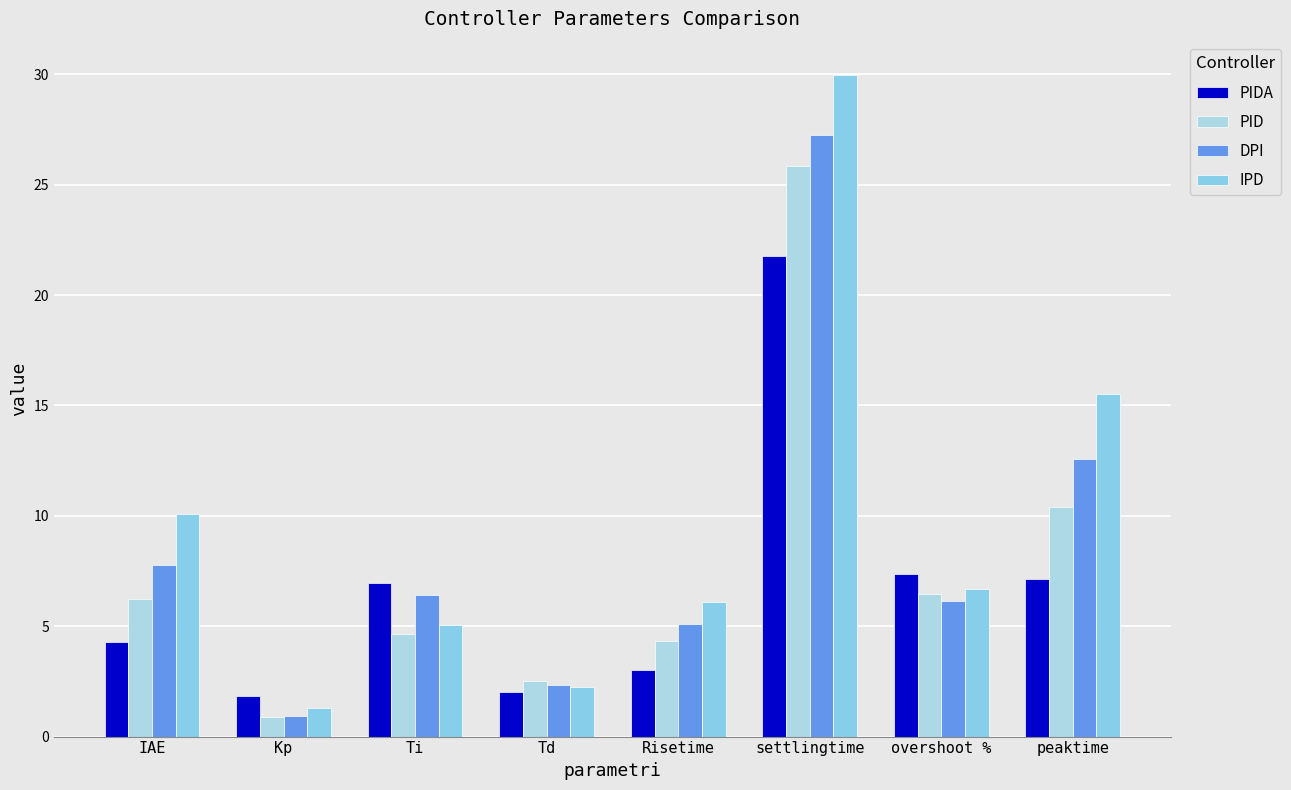

What is the minimum value shown in the chart?

0.9